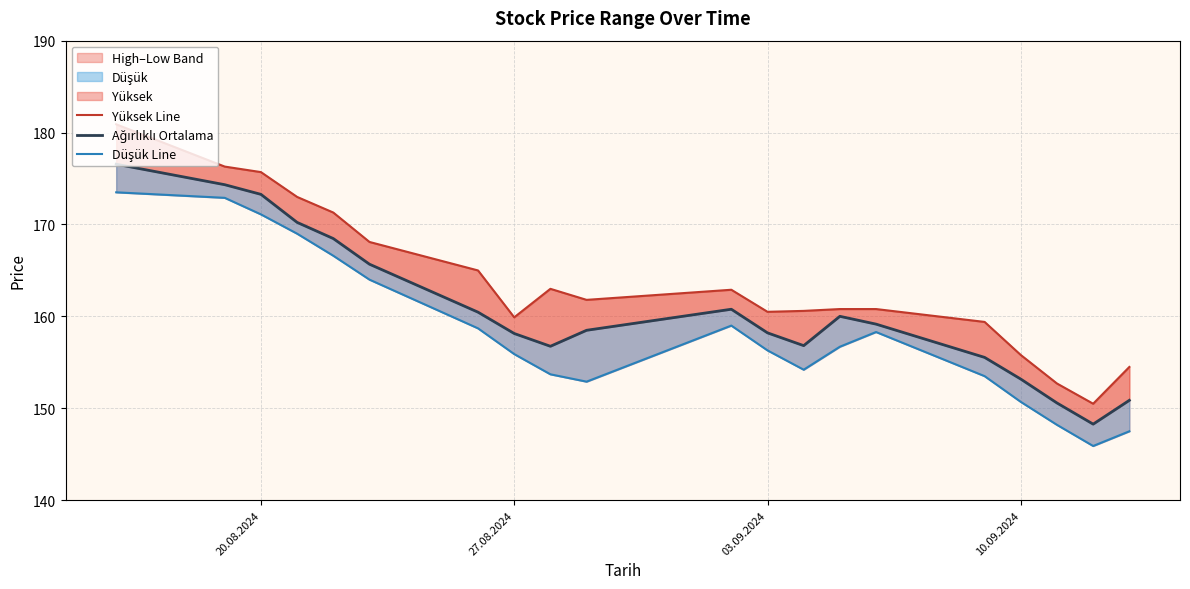

What is the sum of all Düşük Line values?

3168.6